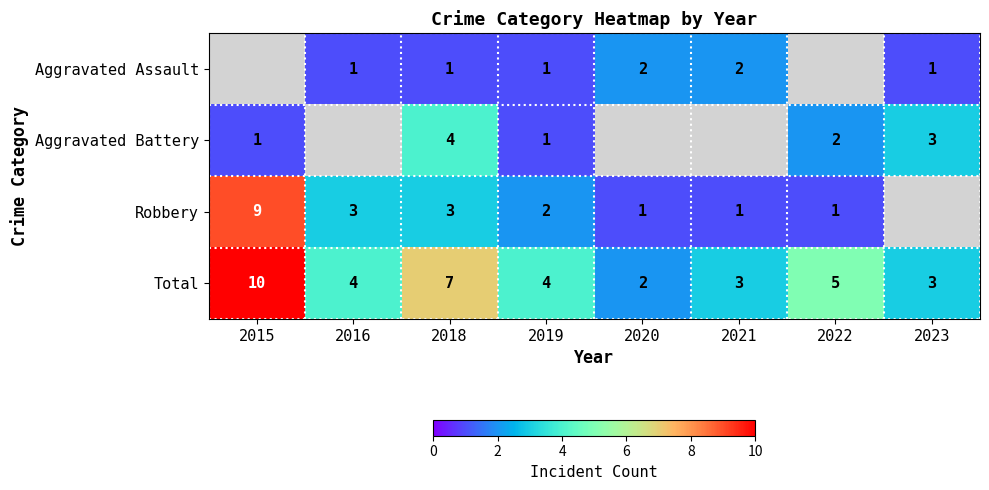

What value does the Total series have at 2015?

10